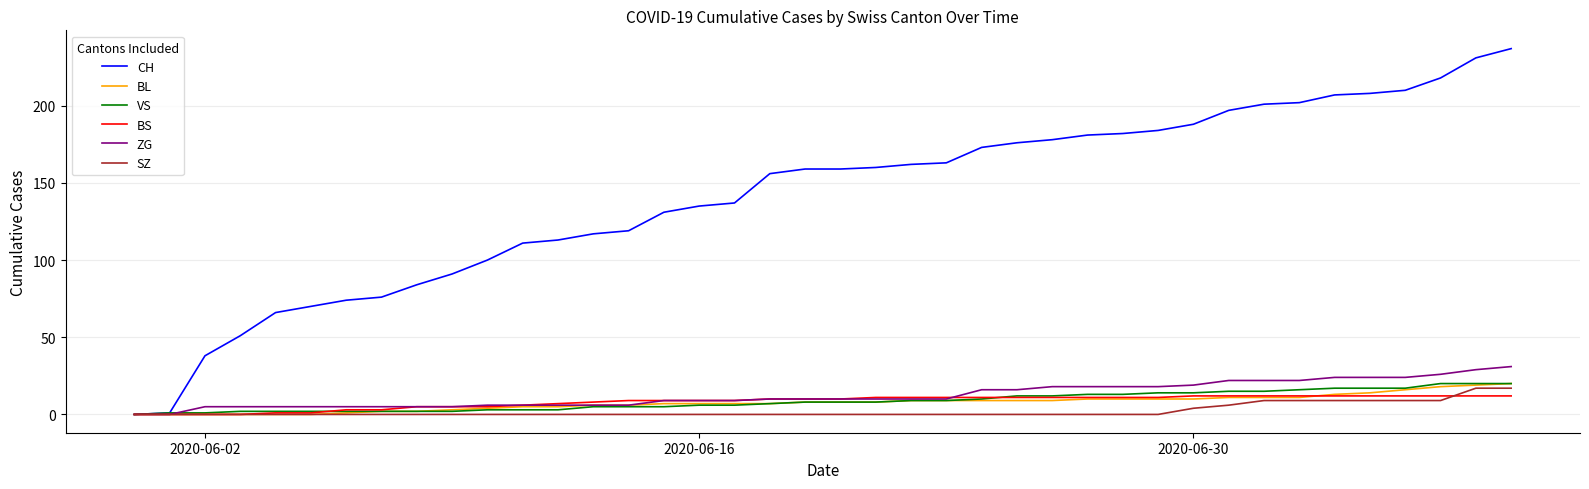

How many series are shown in this chart?

6